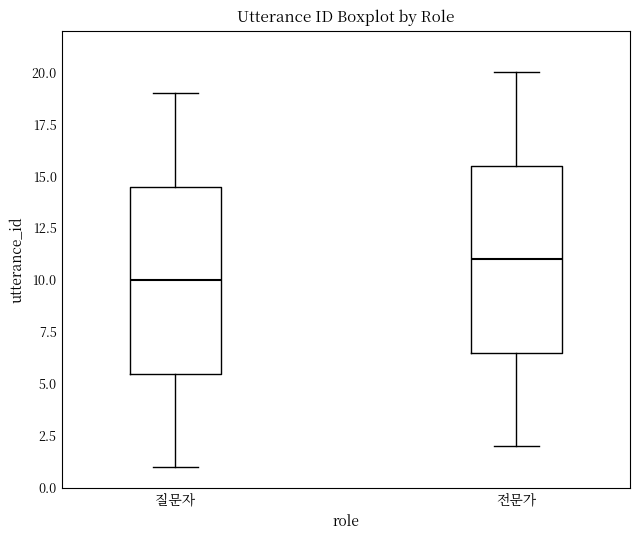

Reading left to right, read every box against the y-axis: the position of its median line, the range the box covers, and the ends of its whiskers. The values are not printed on the chart, so give them approximately, as read against the axis.

질문자: median 10.0, box 5.5 to 14.5, whiskers 1.0 to 19.0
전문가: median 11.0, box 6.5 to 15.5, whiskers 2.0 to 20.0